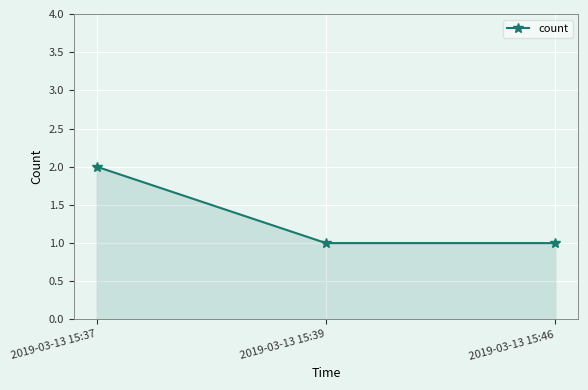

The value at 2019-03-13 15:37 is 2. True or false?

True